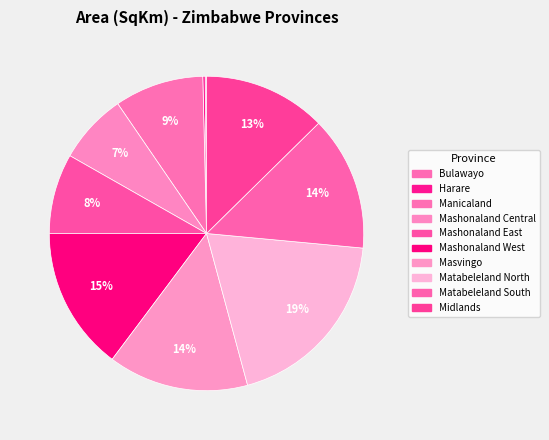

How many slices are in this pie chart?

10